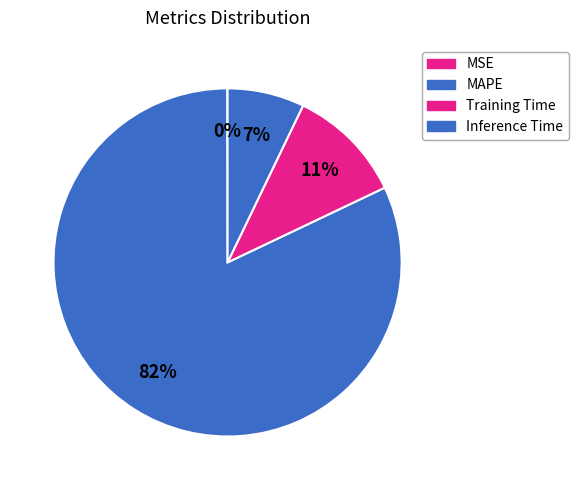

Do Inference Time and MSE together represent more than half of the pie?

No